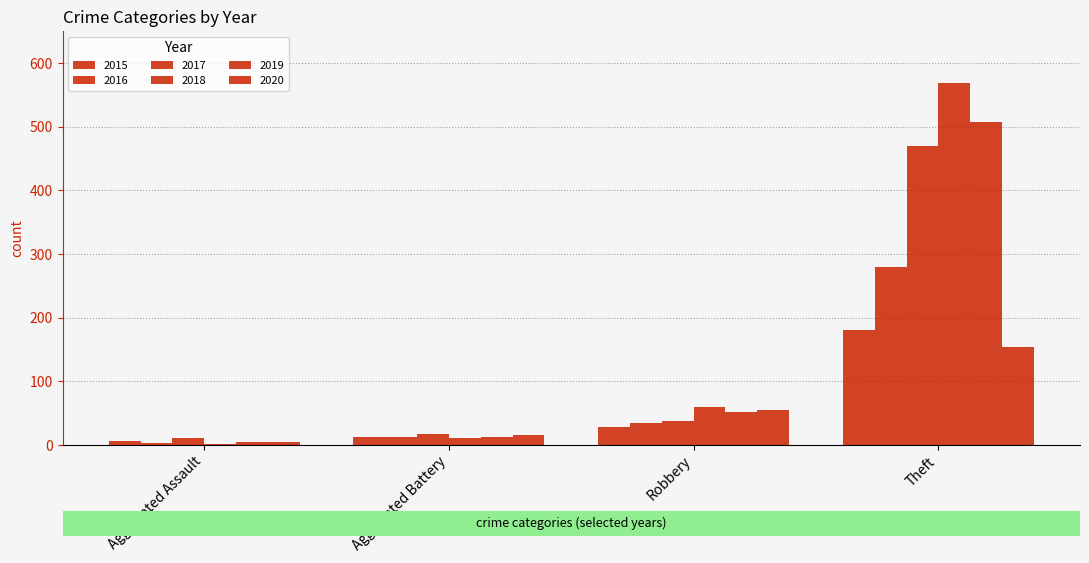

How many series are shown in this chart?

6